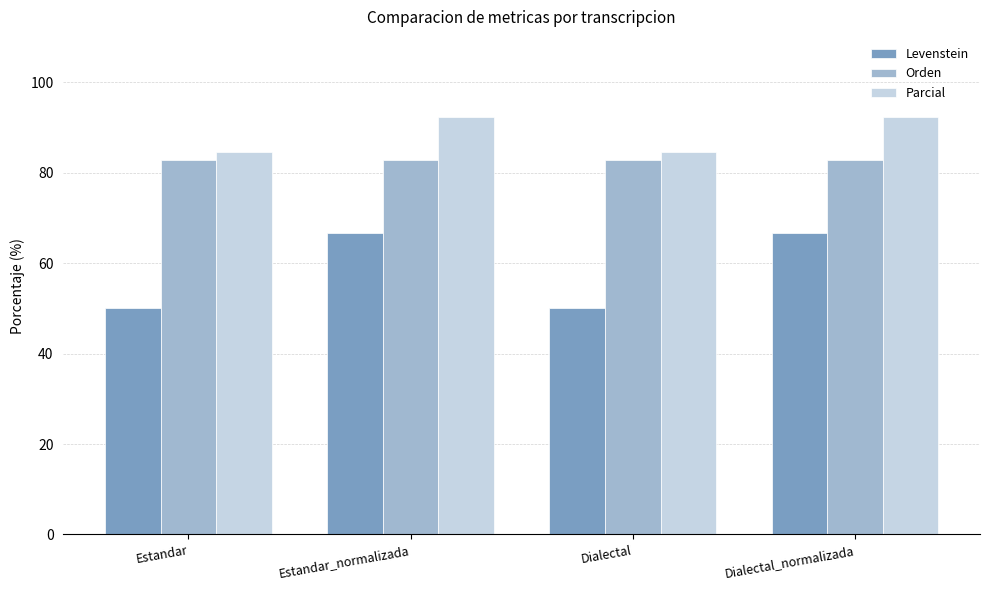

Reading left to right, extract all data points from this chart.

Levenstein: Estandar=50.0	Estandar_normalizada=66.7	Dialectal=50.0	Dialectal_normalizada=66.7
Orden: Estandar=82.8	Estandar_normalizada=82.8	Dialectal=82.8	Dialectal_normalizada=82.8
Parcial: Estandar=84.6	Estandar_normalizada=92.3	Dialectal=84.6	Dialectal_normalizada=92.3